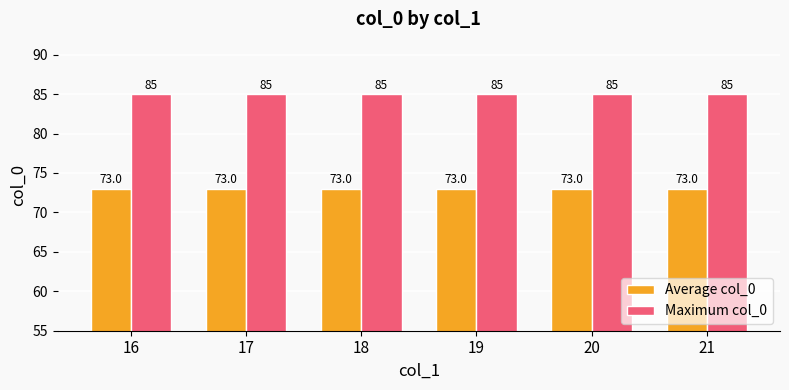

True or false: Average col_0 has a value of 17 at 17.

False